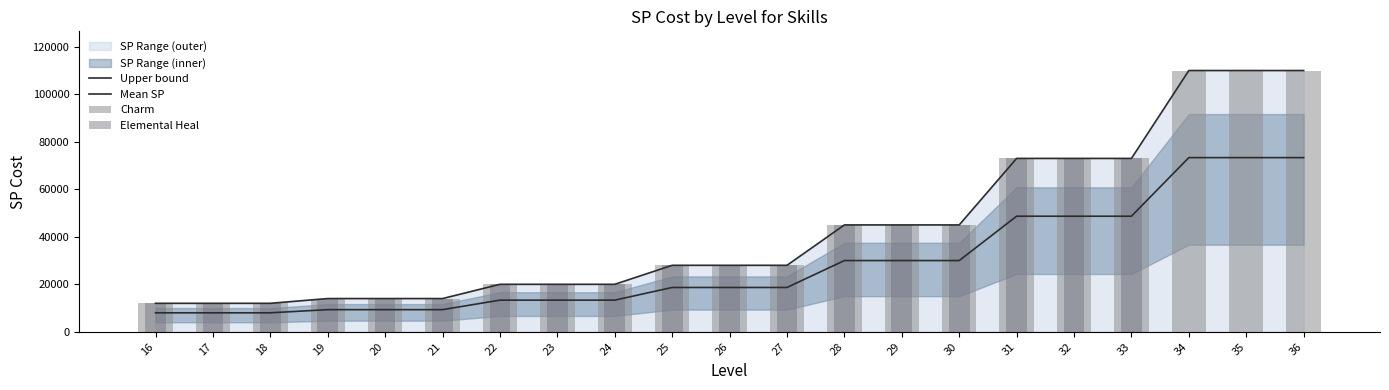

The Elemental Heal series shows 14000 at 19. True or false?

True